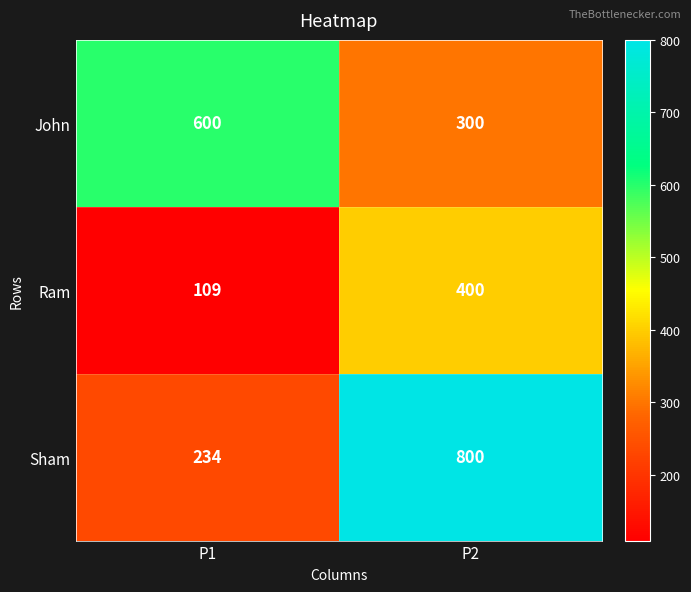

What value does the Ram series have at P2, to the nearest 5?

400